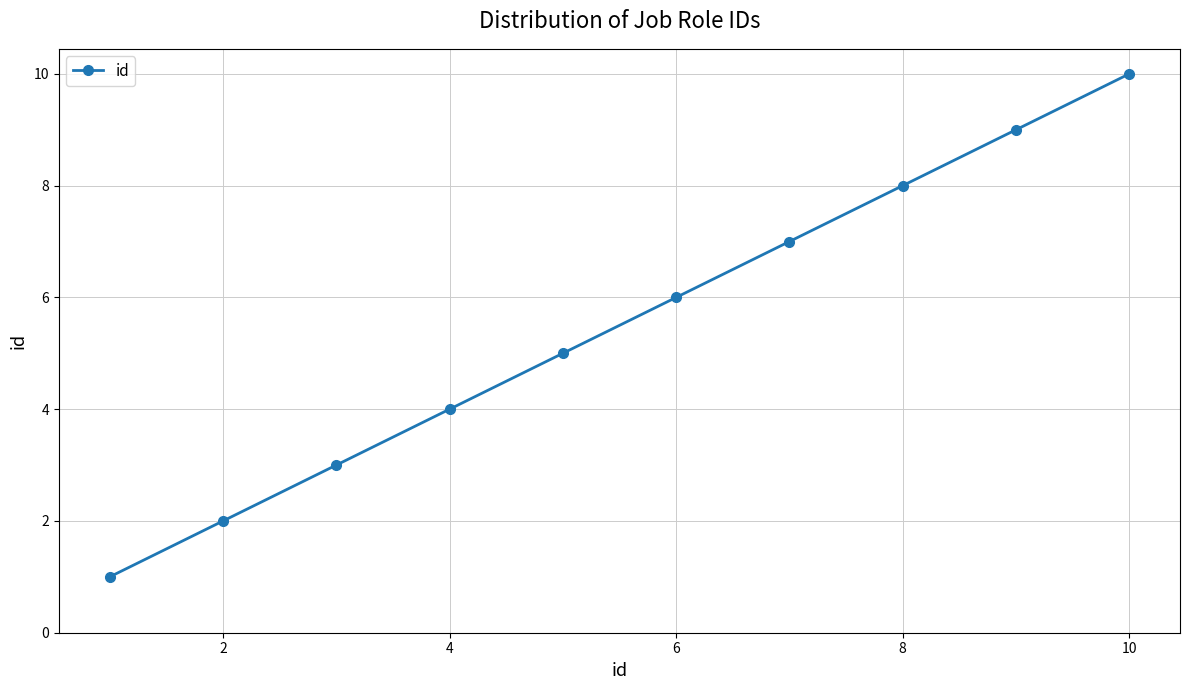

Reading left to right, list all the values displayed in this chart.

1	2	3	4	5	6	7	8	9	10